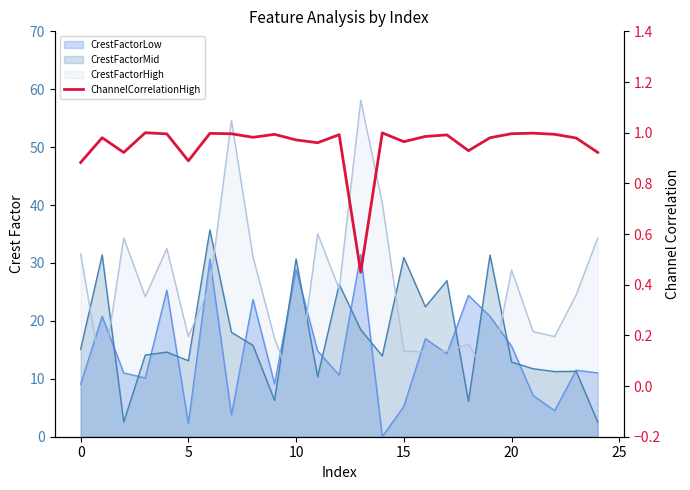

What is the approximate value at 15?

1.0